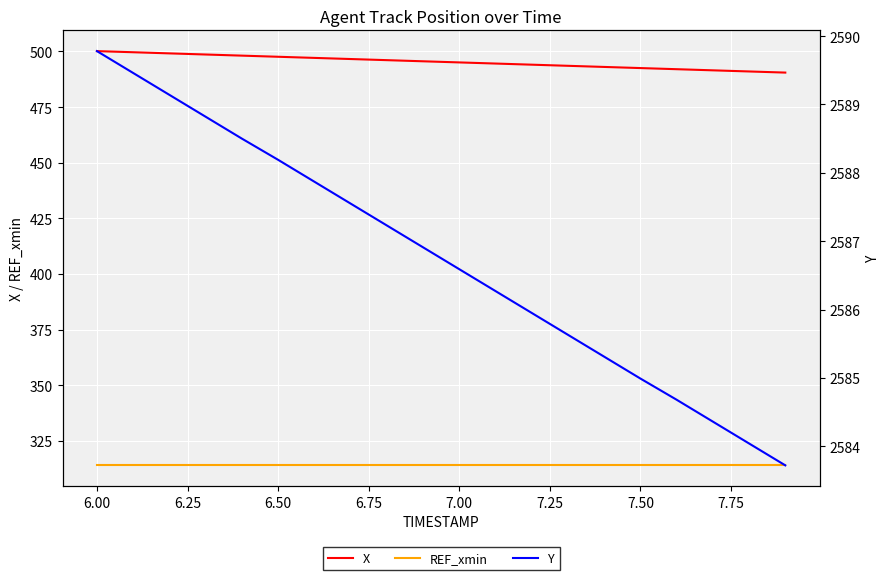

The X series shows 492.5 at 7.50. True or false?

True